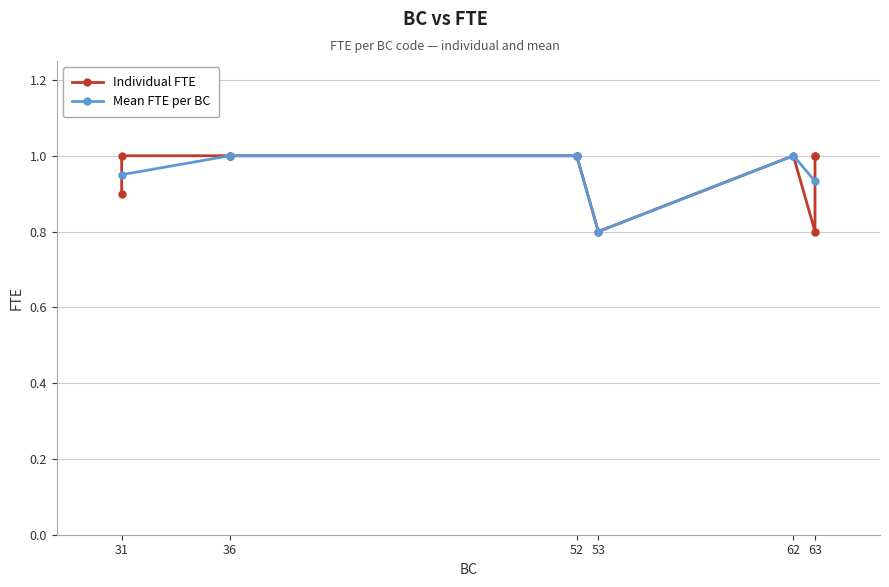

In Mean FTE per BC, how many points are lower than both neighbors (excluding endpoints)?

1